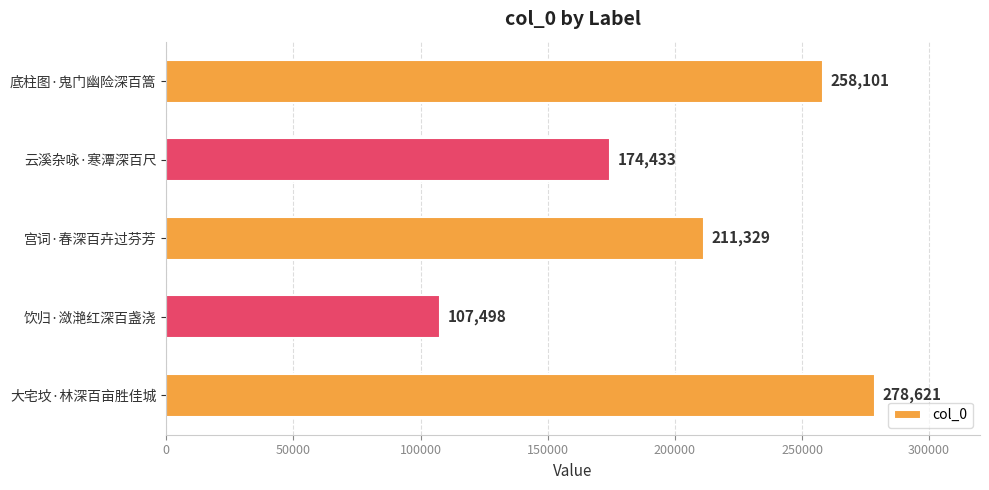

At which category does the chart reach its minimum across all series?

饮归·潋滟红深百盏浇